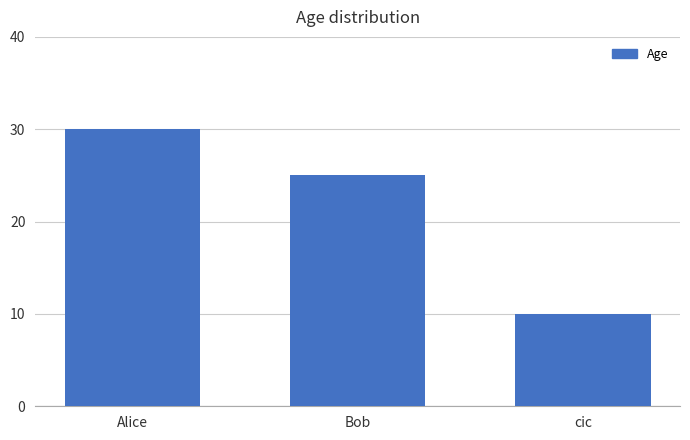

Between Bob and cic, which is larger?

Bob